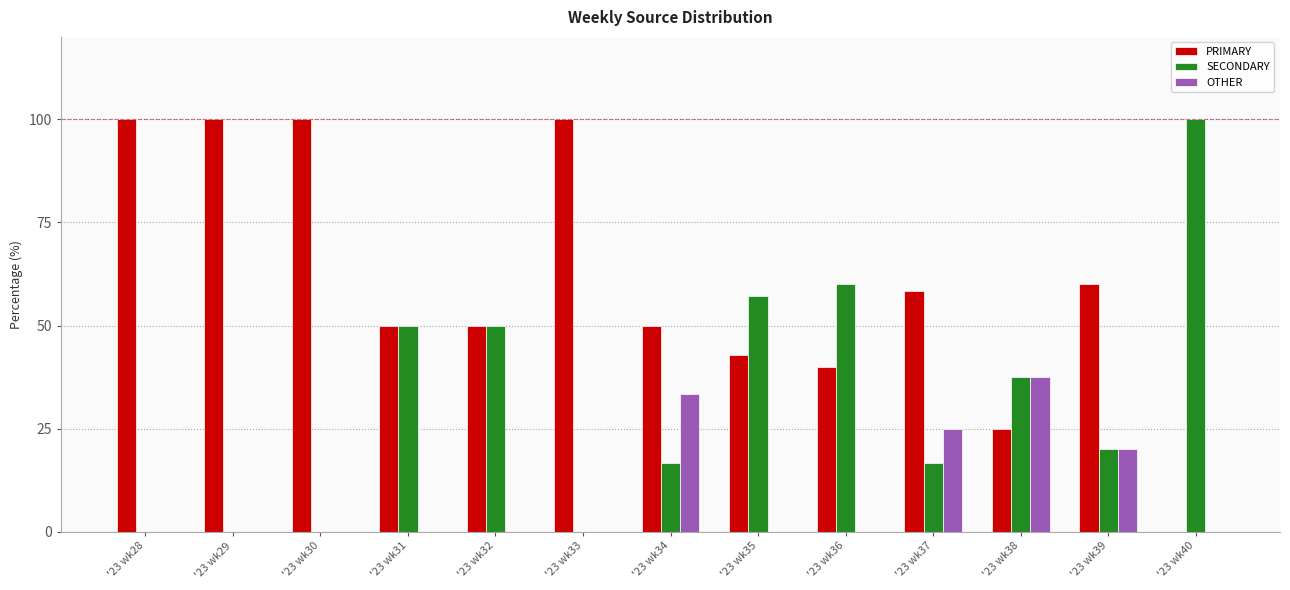

Between '23 wk33 and '23 wk34, which series saw the biggest shift?

PRIMARY